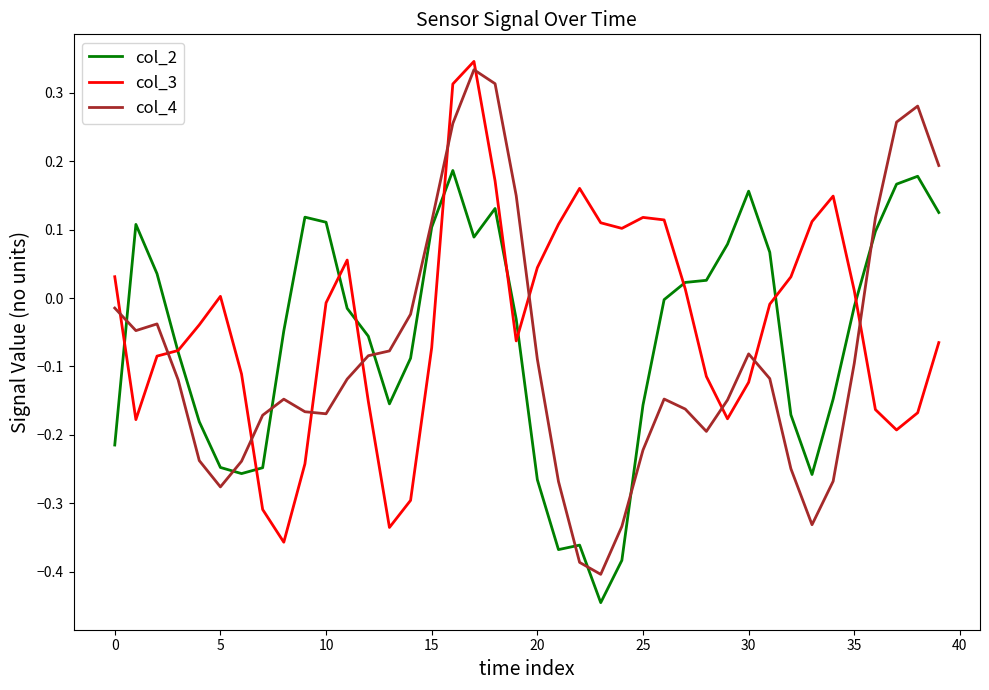

How many intersections are there between col_3 and col_4?

11